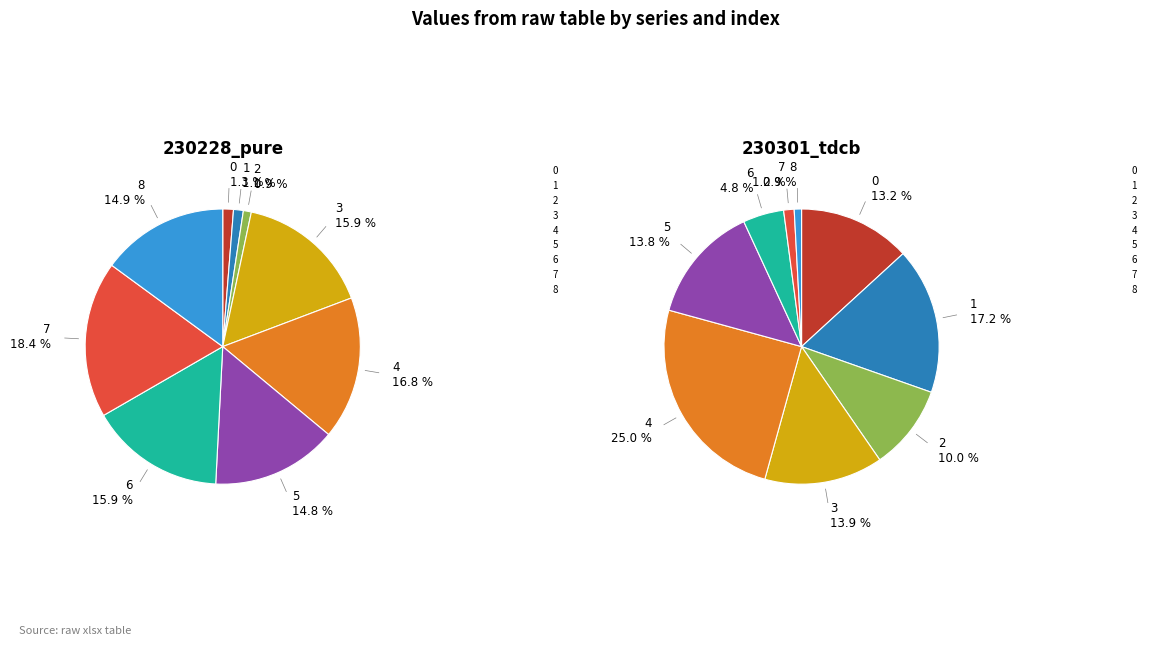

Is it true that 3 is 14% of the pie?

True